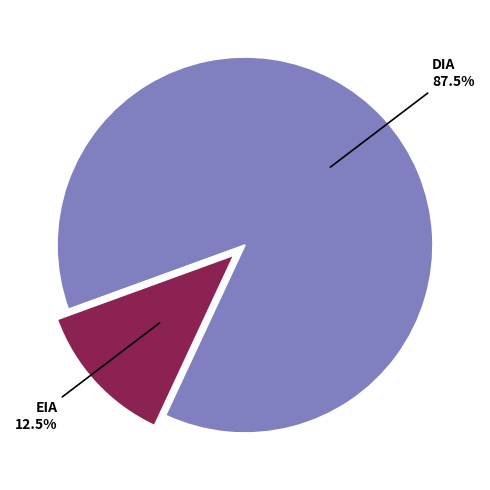

Count the number of slices in the pie.

2